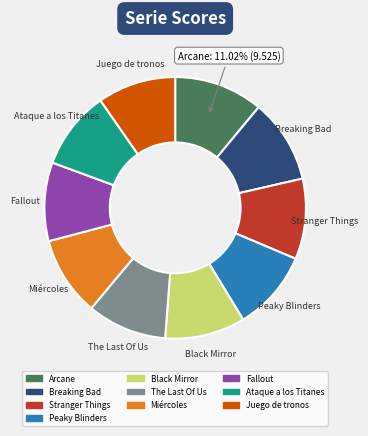

What is the largest slice in the pie chart?

Arcane